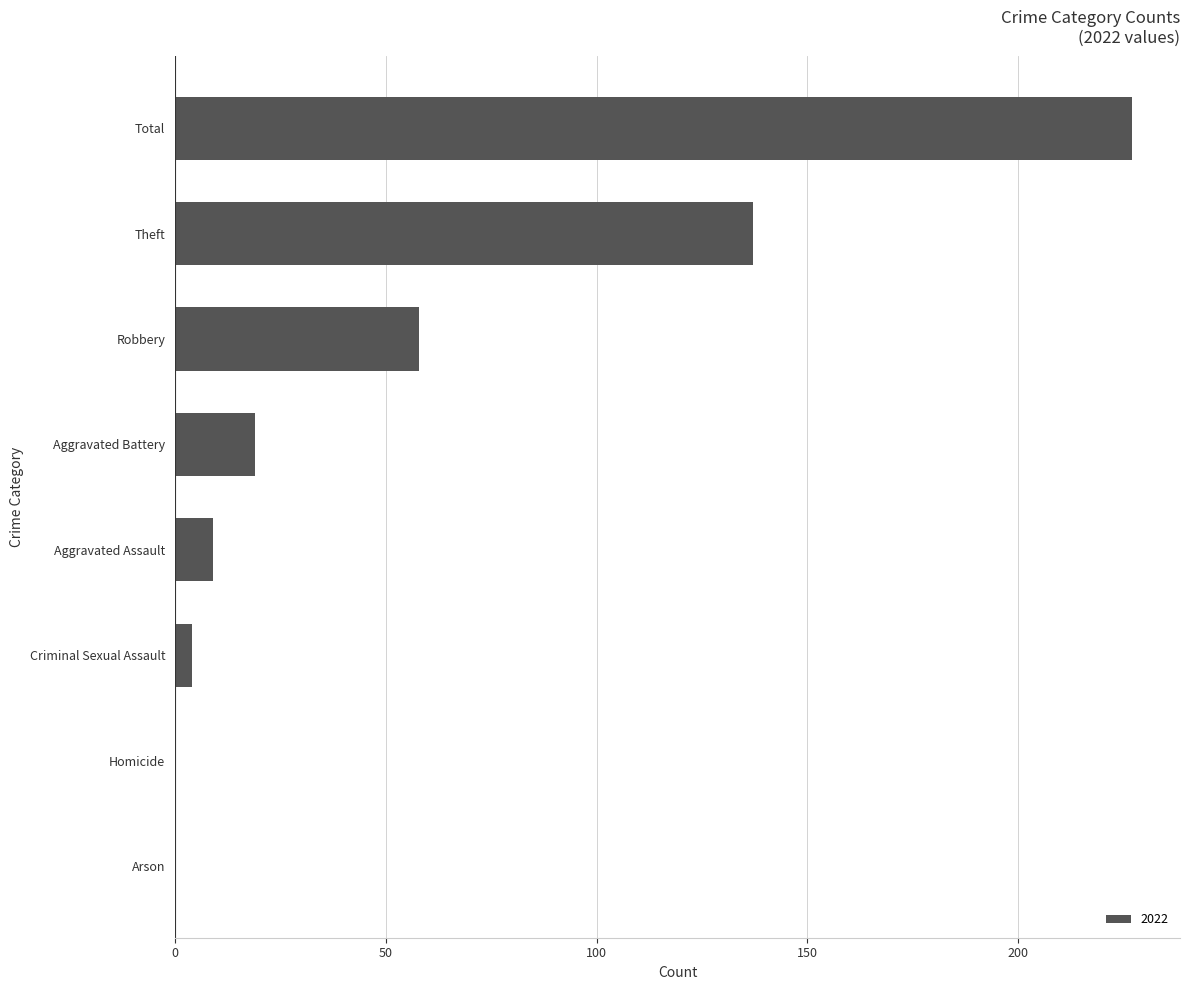

What is the ratio of the value at Robbery to the value at Total?

0.3